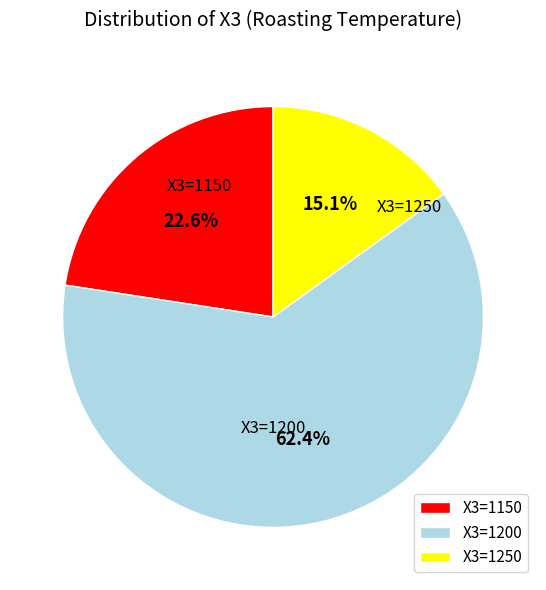

What is the smallest slice in the pie chart?

X3=1250